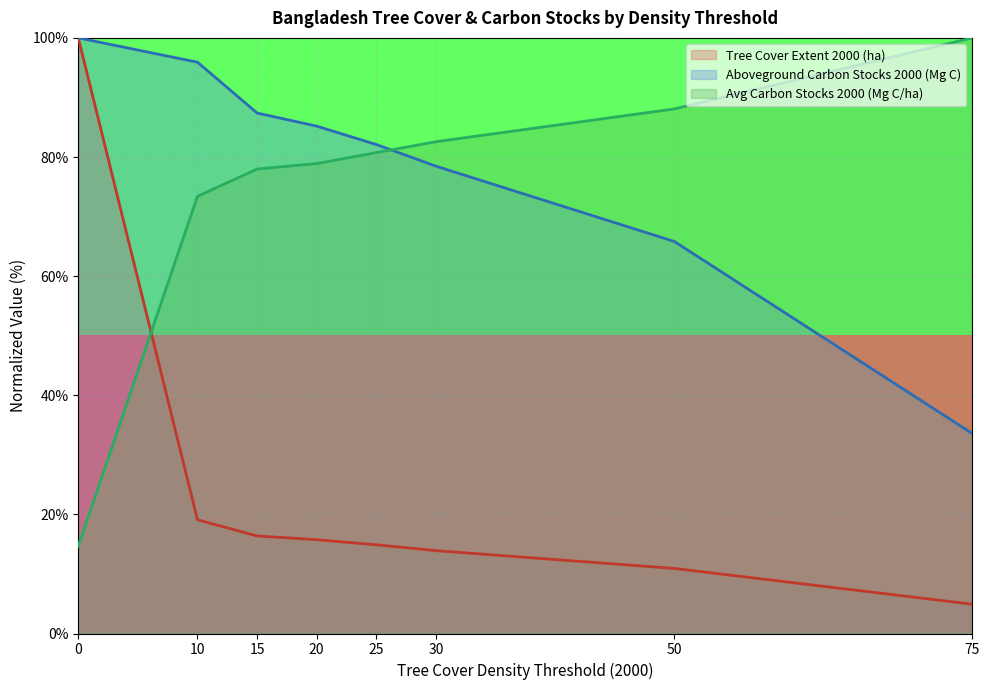

The Tree Cover Extent 2000 (ha) series shows 19.1 at 10. True or false?

True